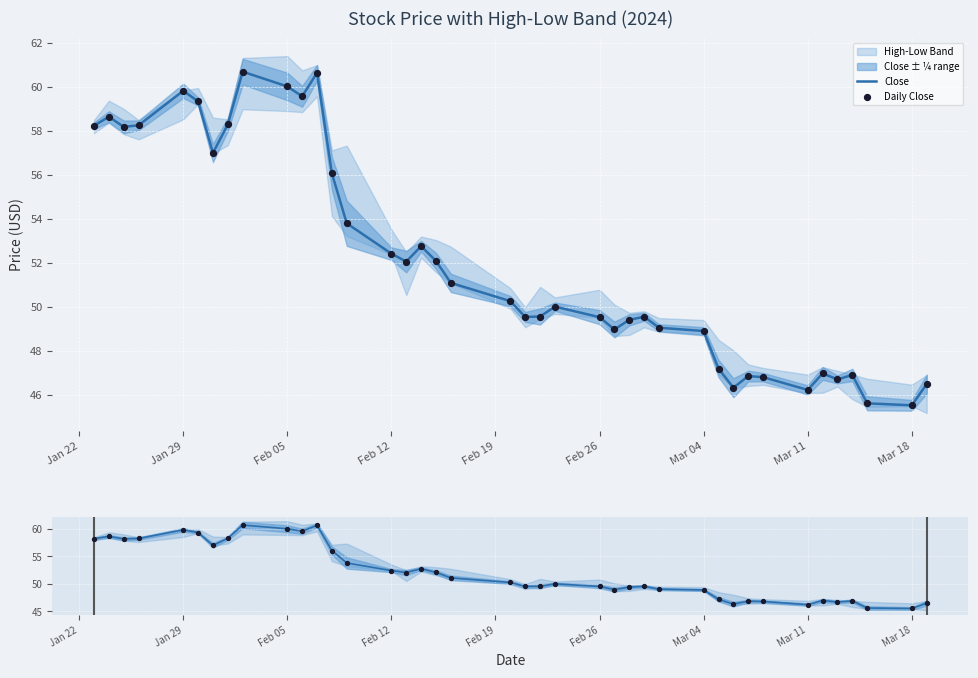

Which series has the largest total across all categories?

Close